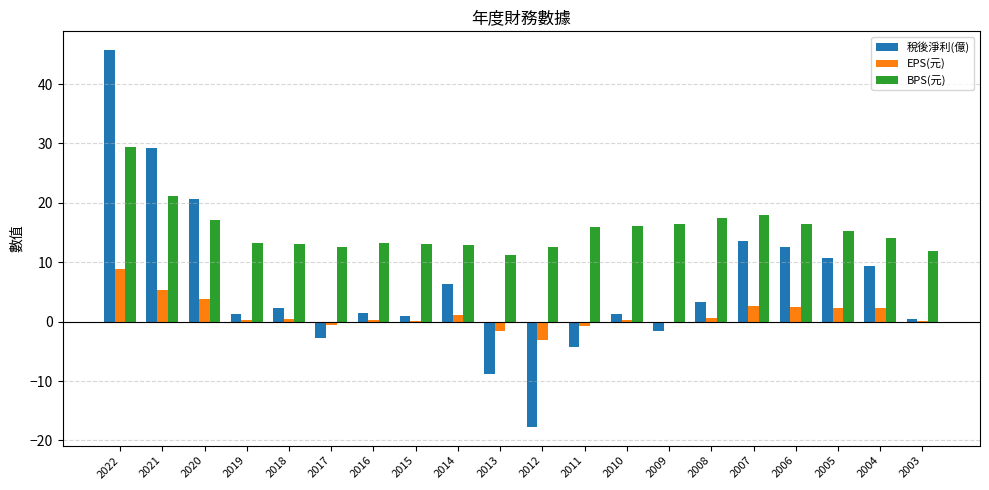

What is the greatest value displayed?

45.7